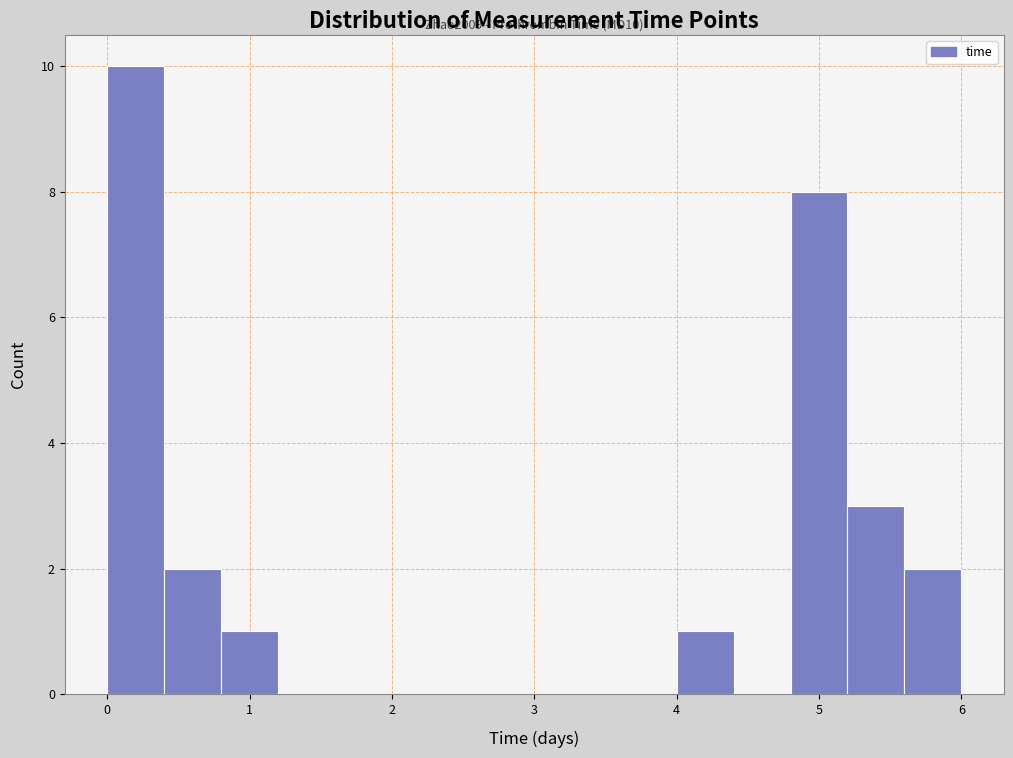

Over which range of the x-axis is the bar tallest?

0.0 to 0.4